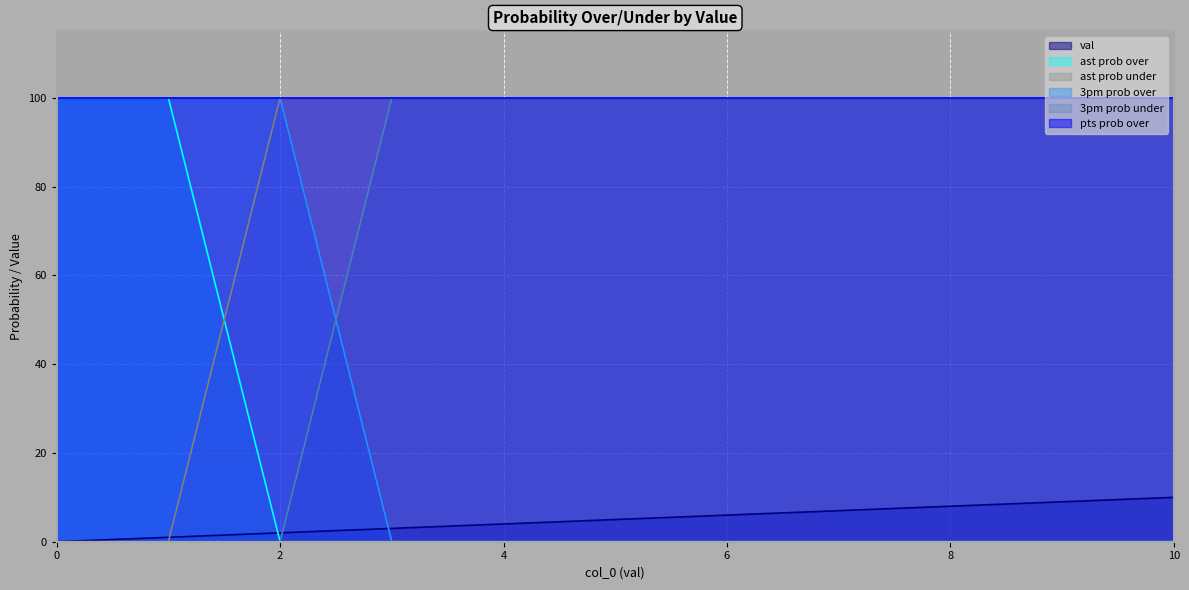

Which series has the largest total across all categories?

pts prob over